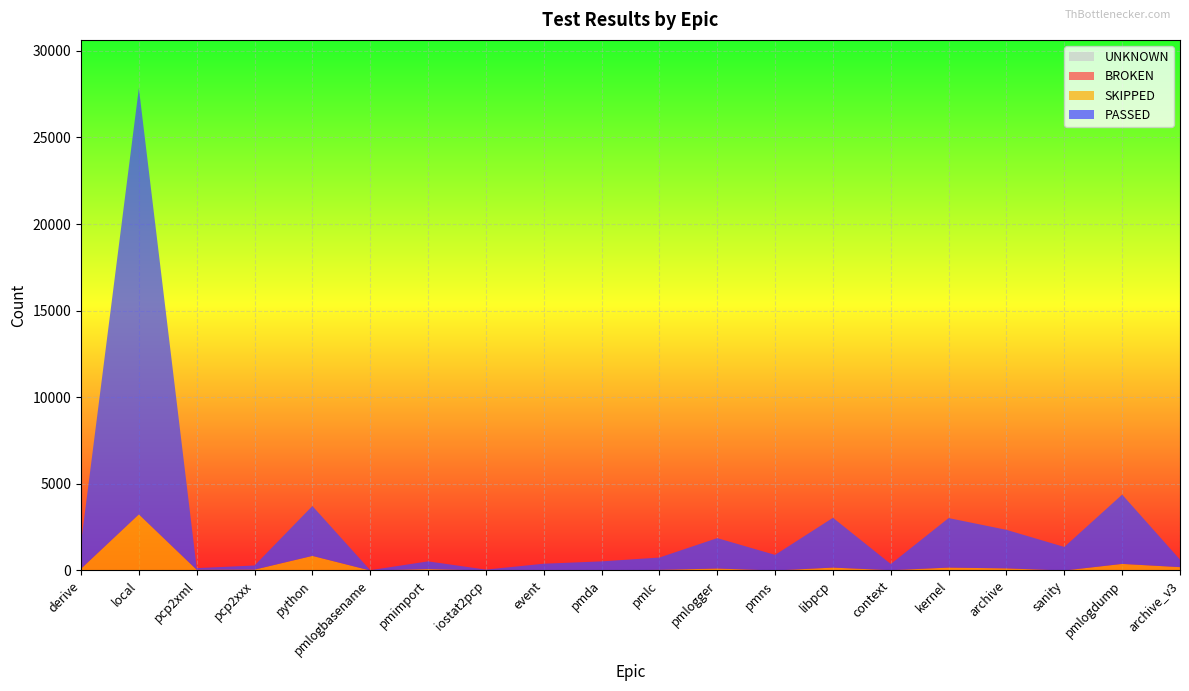

Reading right to left, transcribe all the data shown in this chart.

PASSED: 435	4000	1360	2225	2859	357	2876	901	1756	711	527	391	50	449	17	2879	240	95	24607	1479
SKIPPED: 194	380	0	121	167	17	167	0	113	36	0	0	1	78	0	843	49	41	3236	102
BROKEN: 0	0	0	0	0	0	0	0	0	1	0	0	0	0	0	0	0	0	3	0
UNKNOWN: 0	0	0	0	0	0	0	0	0	0	0	0	0	0	0	0	0	0	0	0